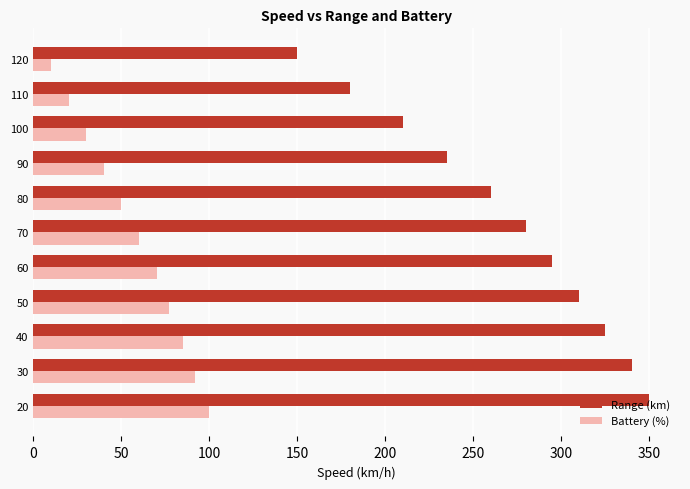

List the labels in order of Range (km) value, smallest first.

120, 110, 100, 90, 80, 70, 60, 50, 40, 30, 20